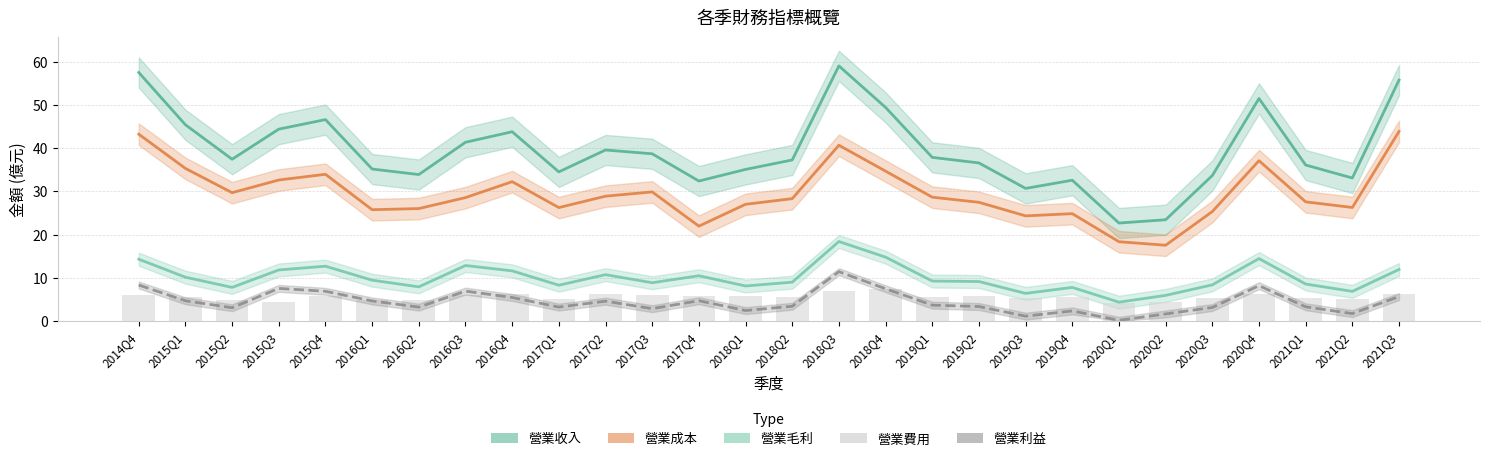

What is the label of the 27th bar from the left?

2021Q2